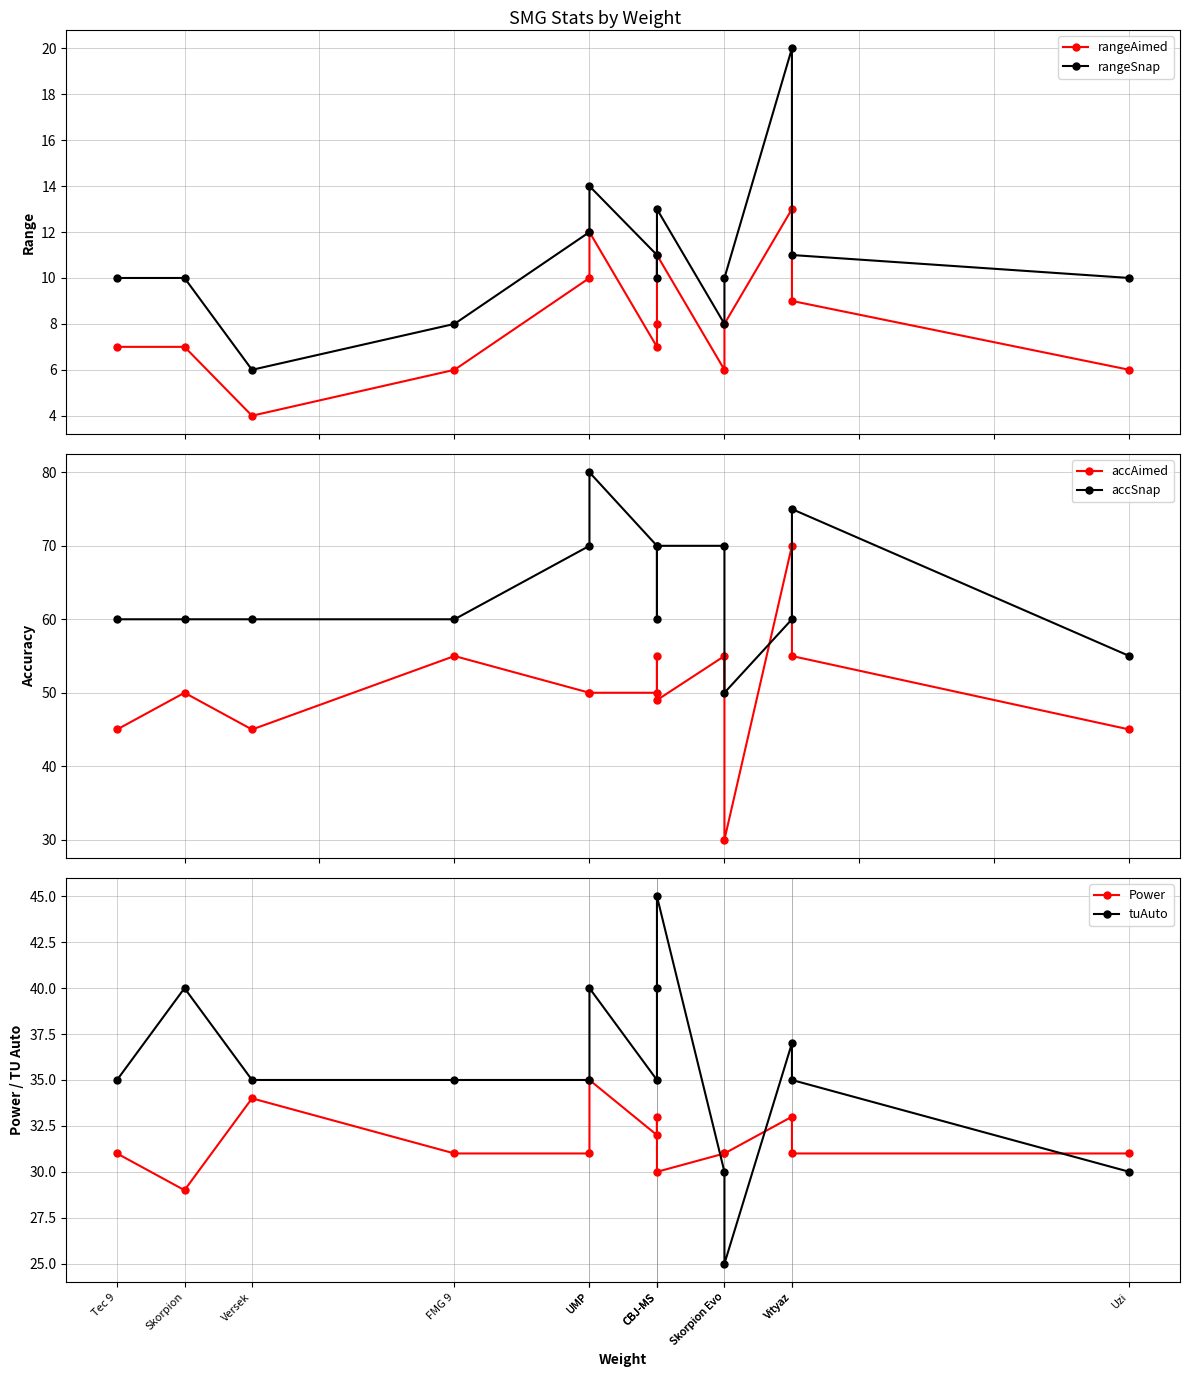

Reading right to left, transcribe all the data shown in this chart.

rangeAimed: 6	9	13	8	6	11	8	7	12	10	6	4	7	7
rangeSnap: 10	11	20	10	8	13	10	11	14	12	8	6	10	10
accAimed: 45	55	70	30	55	49	55	50	50	50	55	45	50	45
accSnap: 55	75	60	50	70	70	60	70	80	70	60	60	60	60
Power: 31	31	33	31	31	30	33	32	35	31	31	34	29	31
tuAuto: 30	35	37	25	30	45	40	35	40	35	35	35	40	35